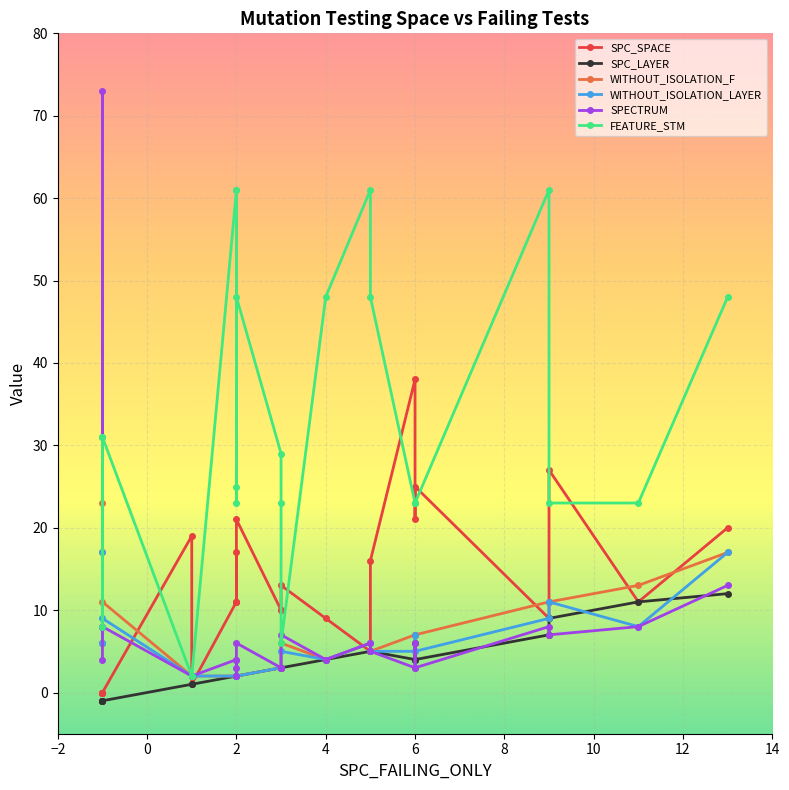

Rank the series by their maximum value, from highest to lowest.

SPECTRUM, FEATURE_STM, SPC_SPACE, WITHOUT_ISOLATION_F, WITHOUT_ISOLATION_LAYER, SPC_LAYER